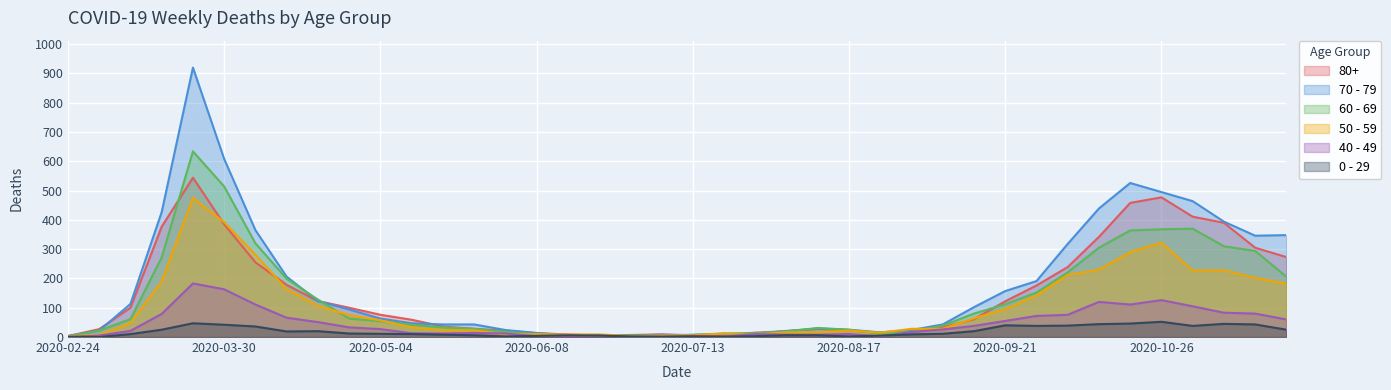

The 60 - 69 series shows 2 at 2020-07-13. True or false?

False